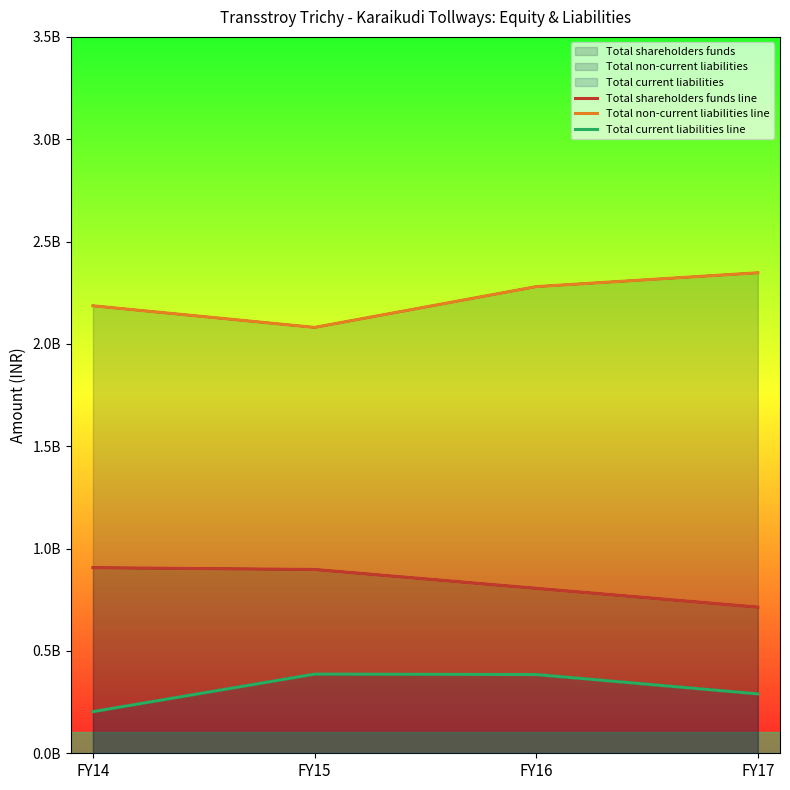

Where is the first local minimum for Total non-current liabilities line?

FY15